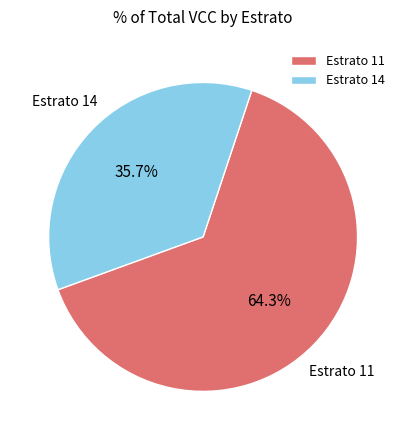

Which category has the smallest portion of the pie?

Estrato 14